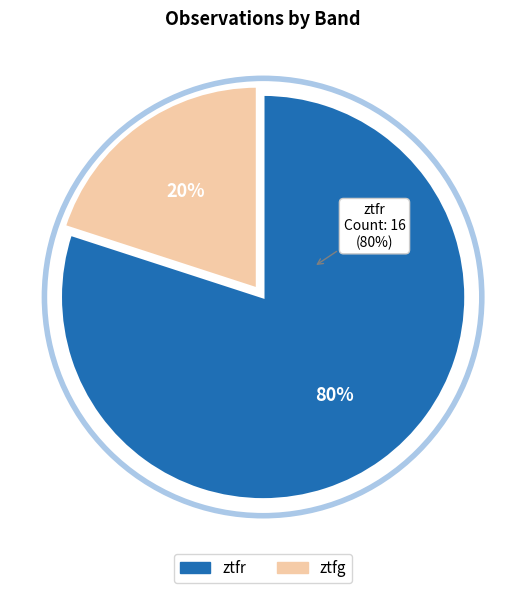

To the nearest percent, what is the average slice percentage?

50%